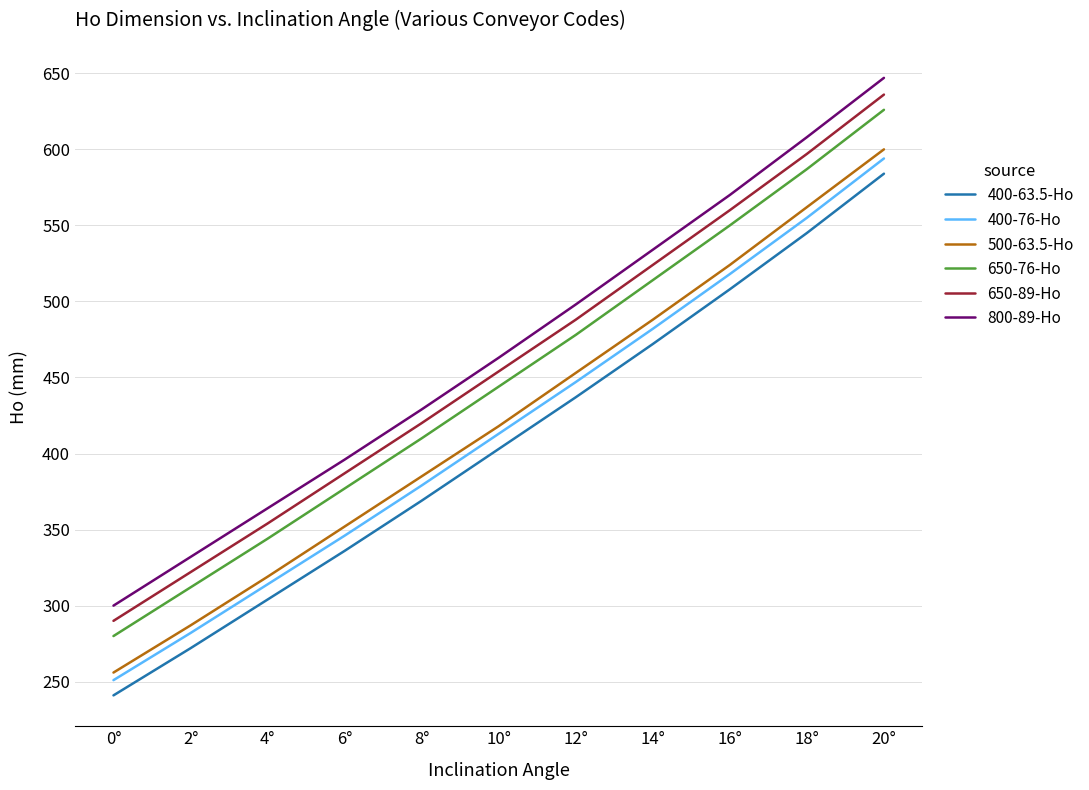

What is the difference between the maximum and minimum values in the 650-76-Ho series?

346